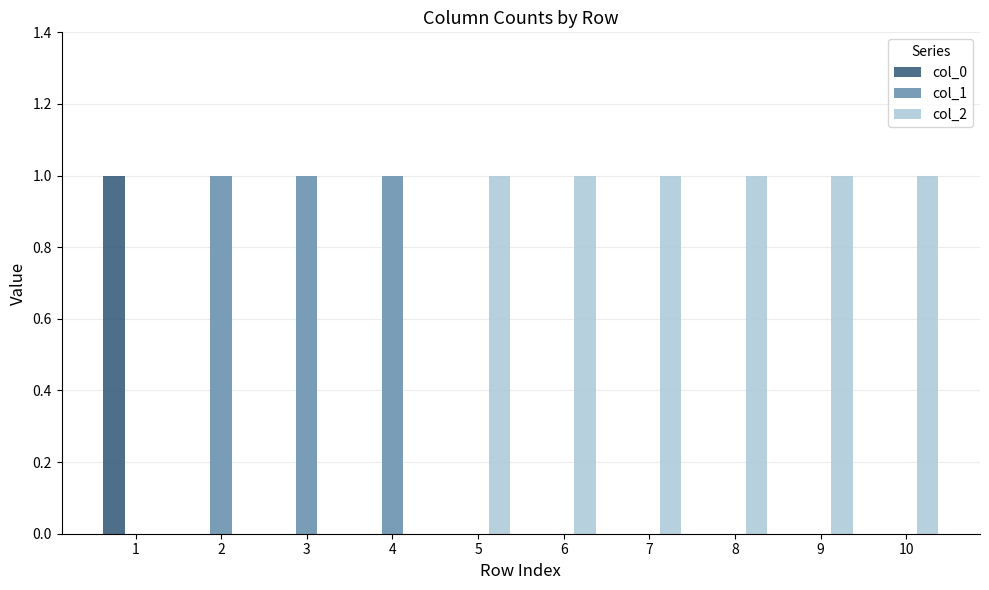

Count the number of data series in this chart.

3